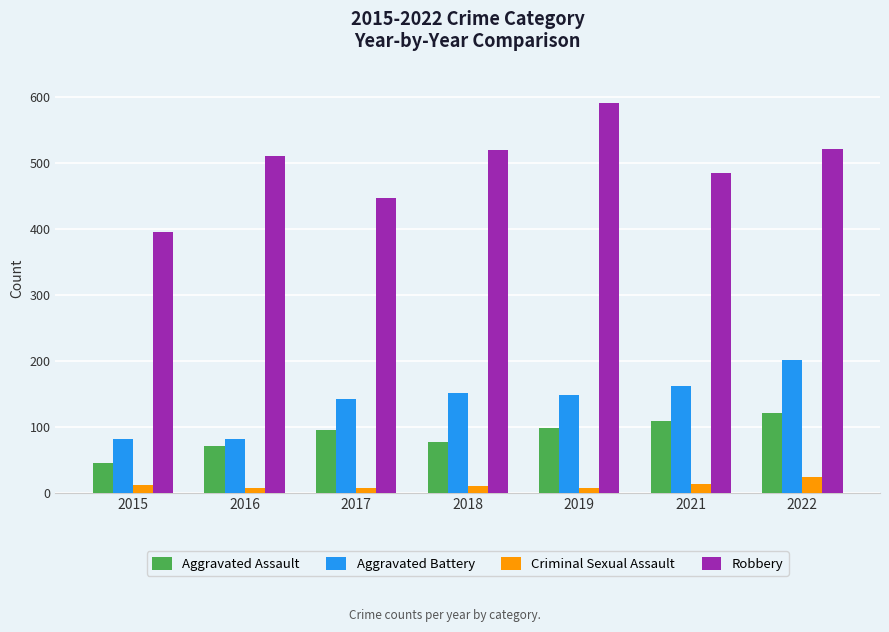

What is the difference between the second highest and second lowest values in the Aggravated Battery series?

80